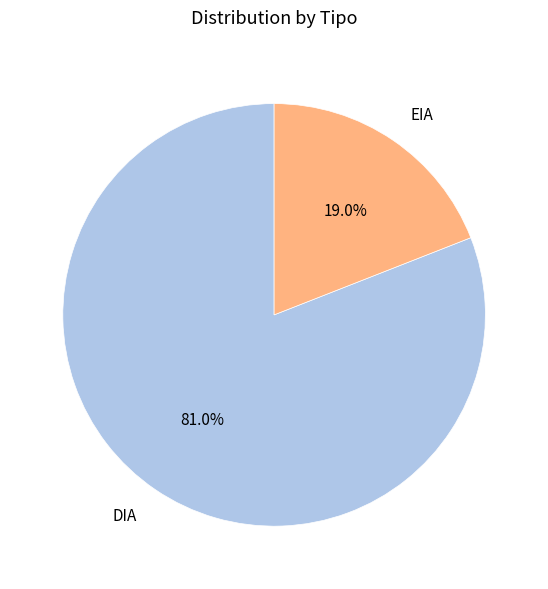

Rank the categories by value from lowest to highest.

EIA, DIA